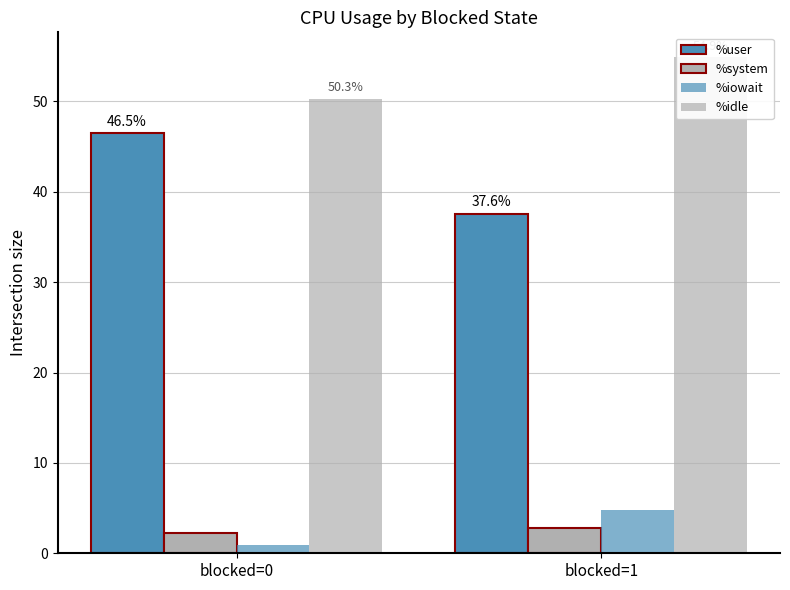

Reading left to right, extract all data points from this chart.

%user: 46.5	37.6
%system: 2.3	2.8
%iowait: 1.0	4.8
%idle: 50.3	54.9